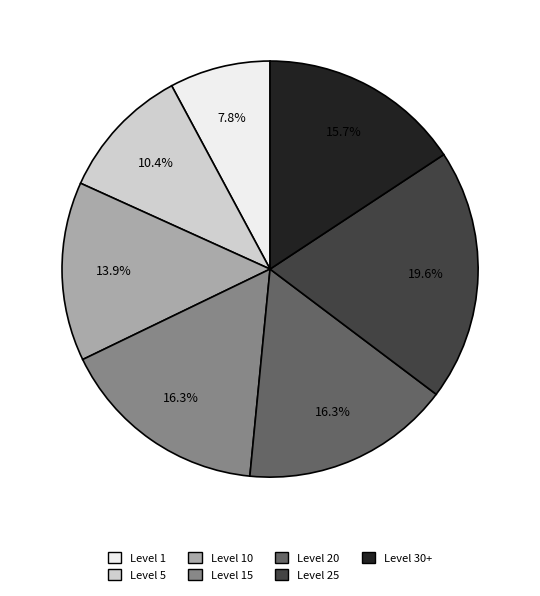

To the nearest percent, what is the average slice percentage?

14%